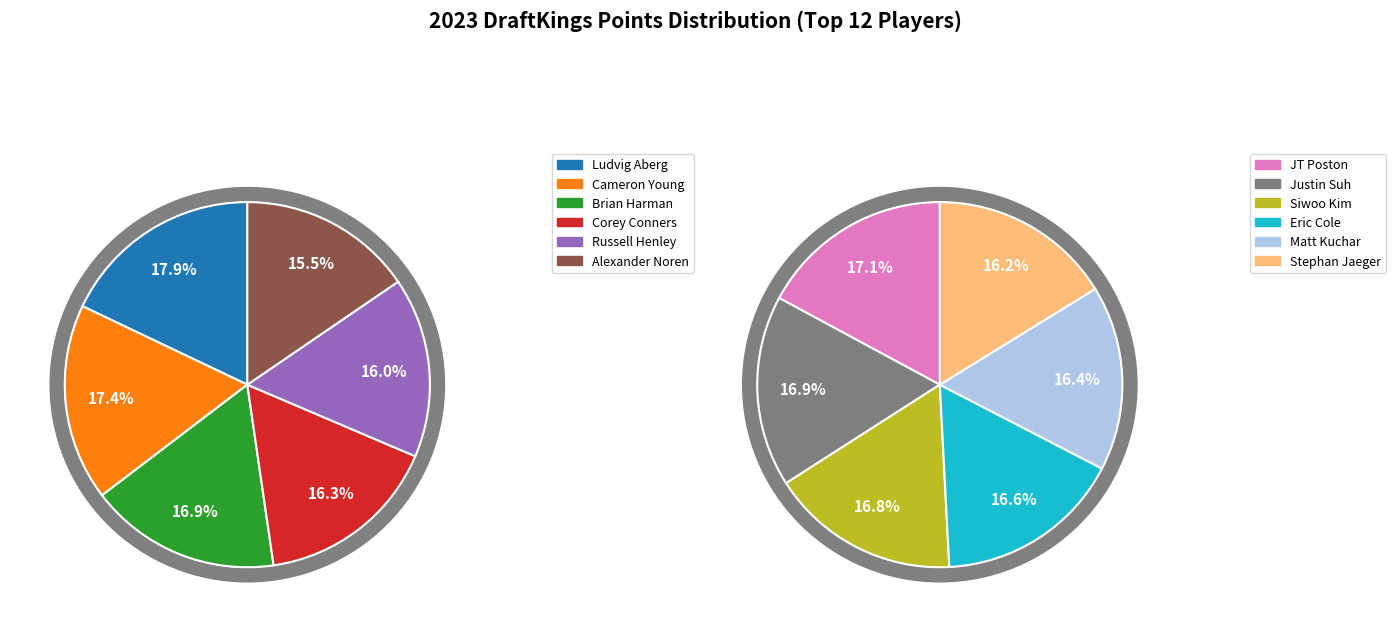

Is there any slice that represents more than half of the pie?

No